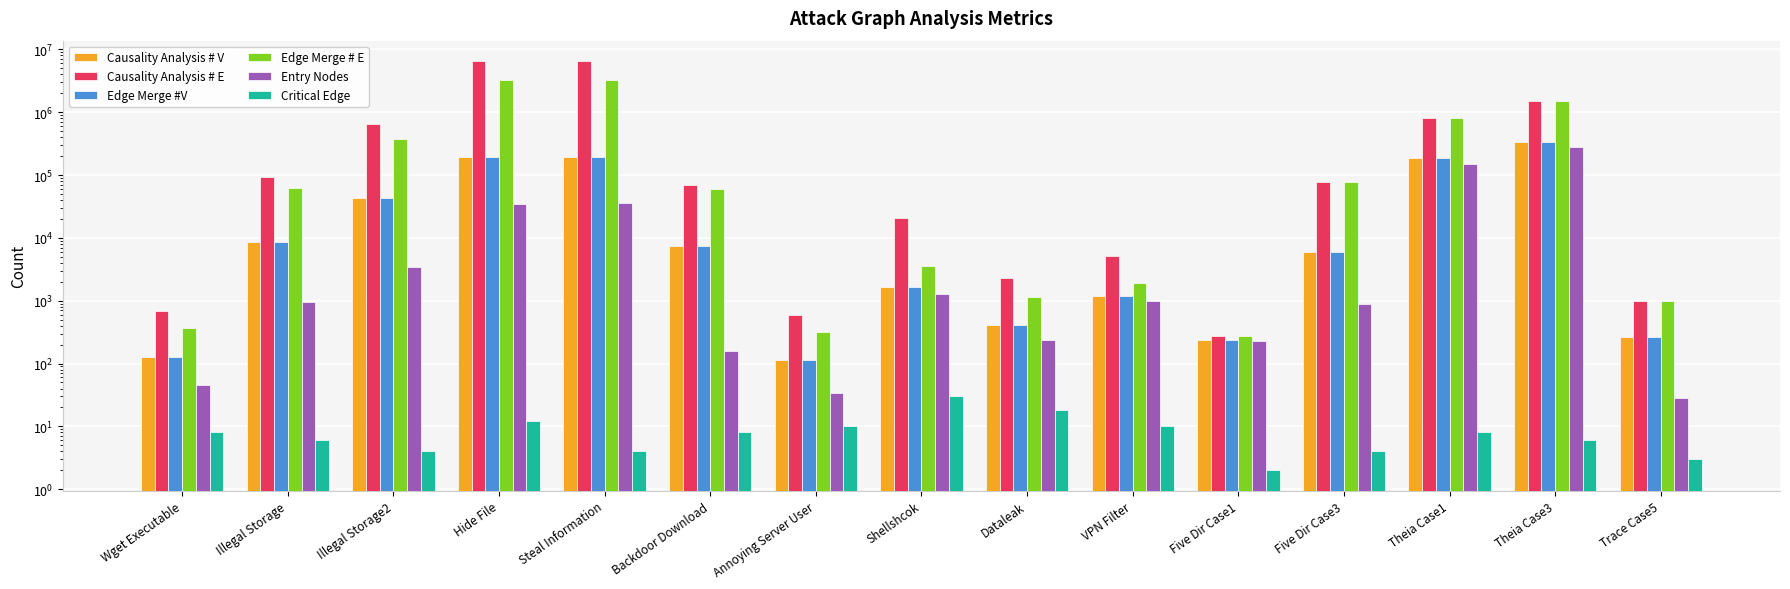

Which has a higher value, Steal Information or Dataleak?

Steal Information